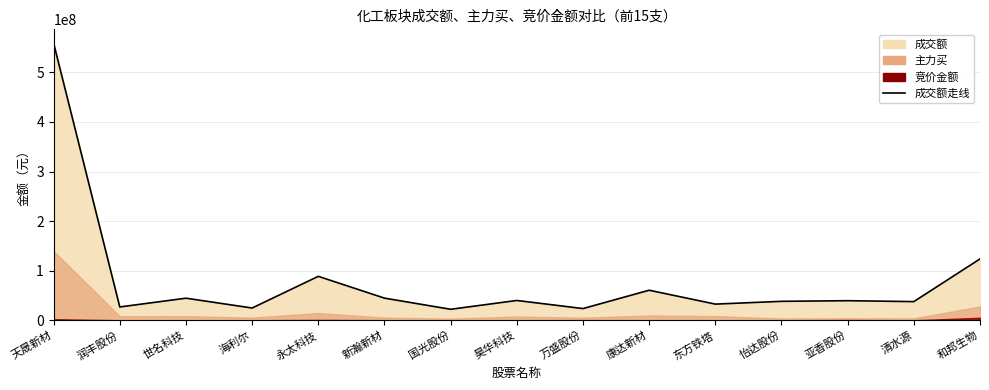

What is the change in value from 昊华科技 to 康达新材?

+20658414